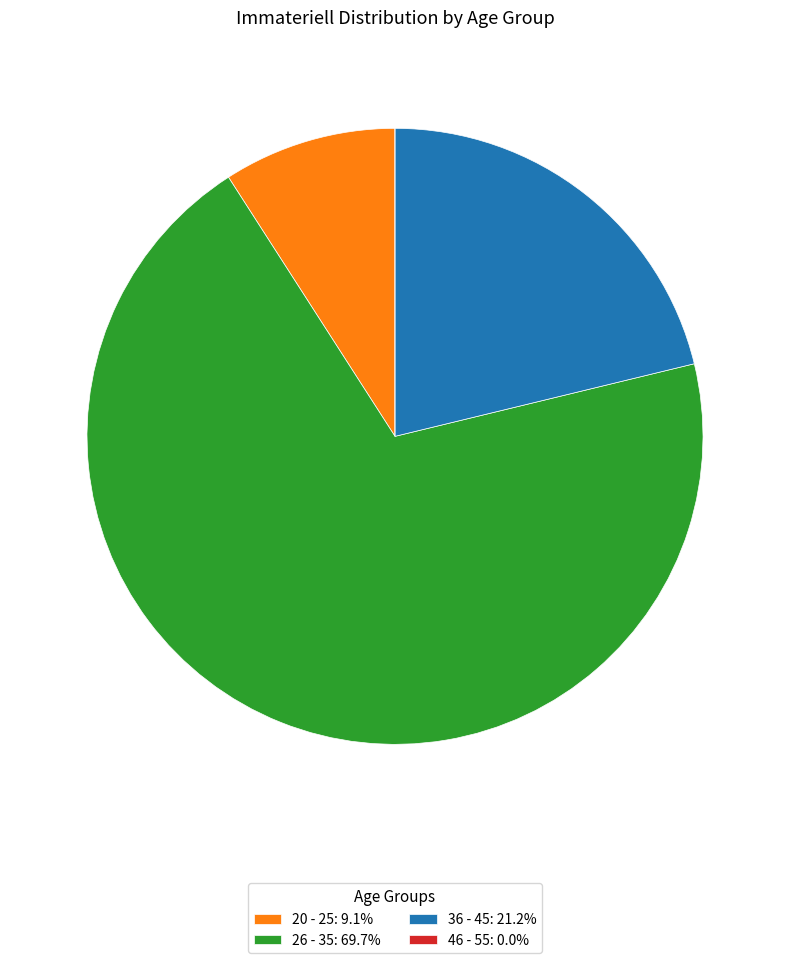

Does any single category account for the majority?

Yes